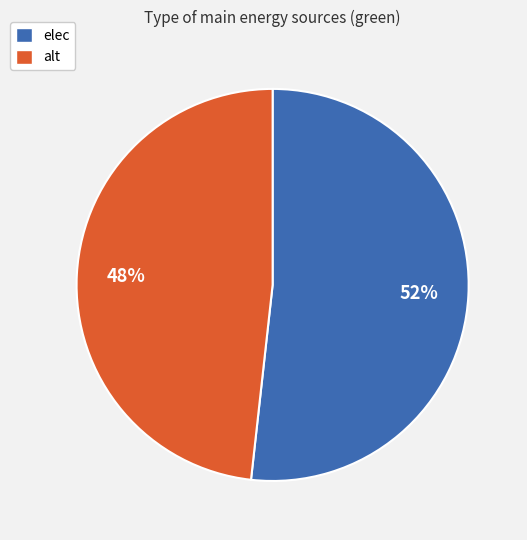

Which category has the biggest portion of the pie?

elec